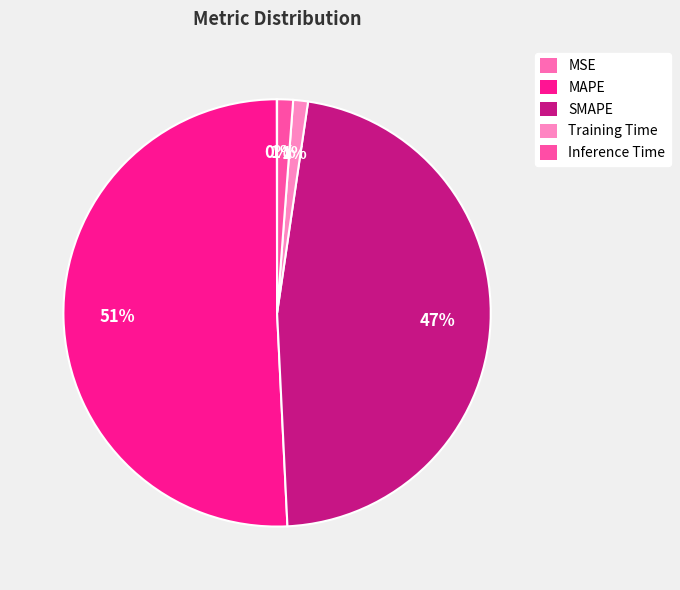

What is the change in value from MSE to MAPE?

+16.4